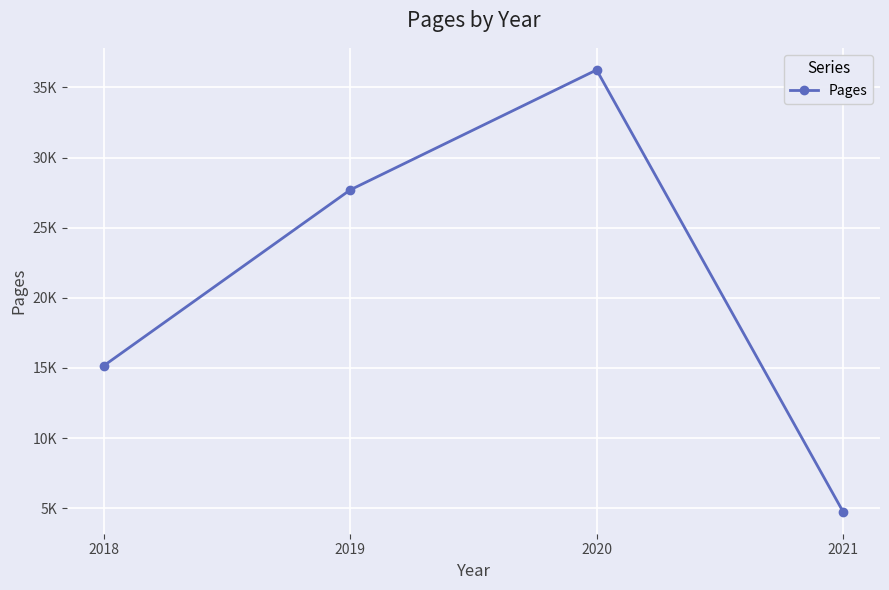

What is the smallest value displayed?

4750